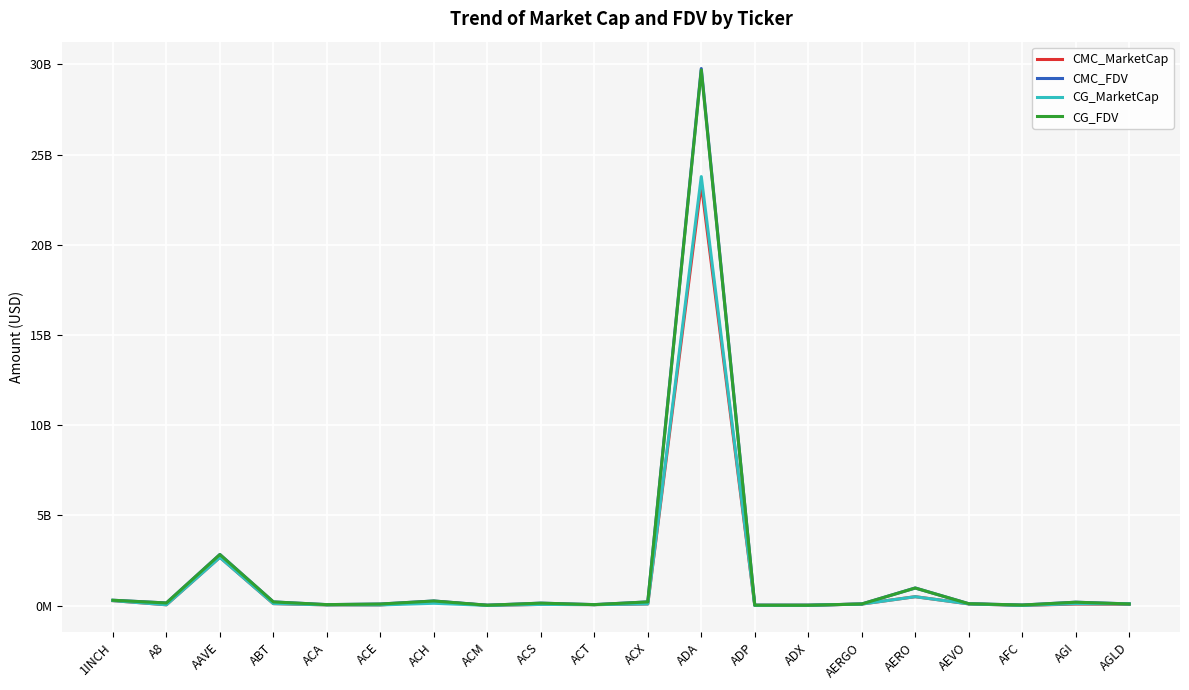

The value of CMC_MarketCap at AAVE is 2673112777.6. True or false?

True